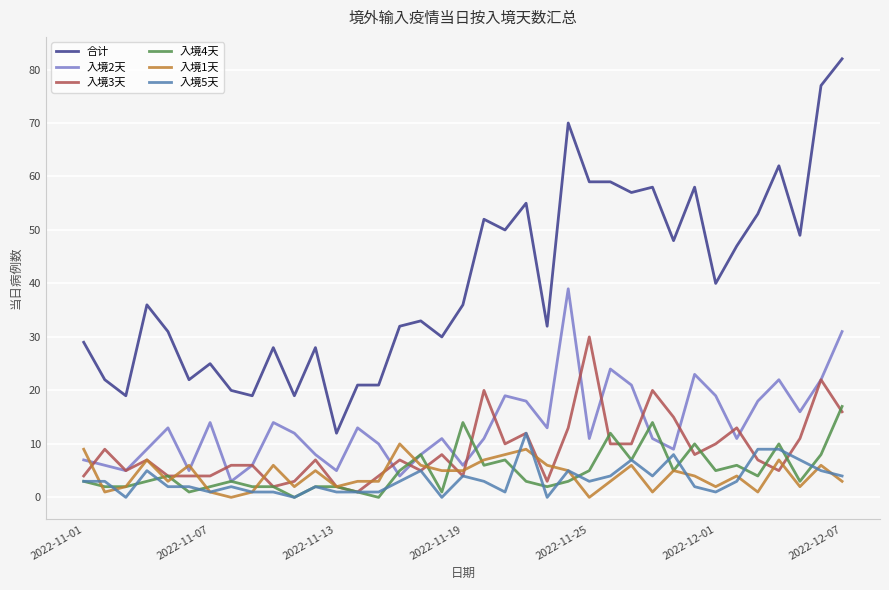

True or false: 合计 and 入境3天 intersect in this chart.

False